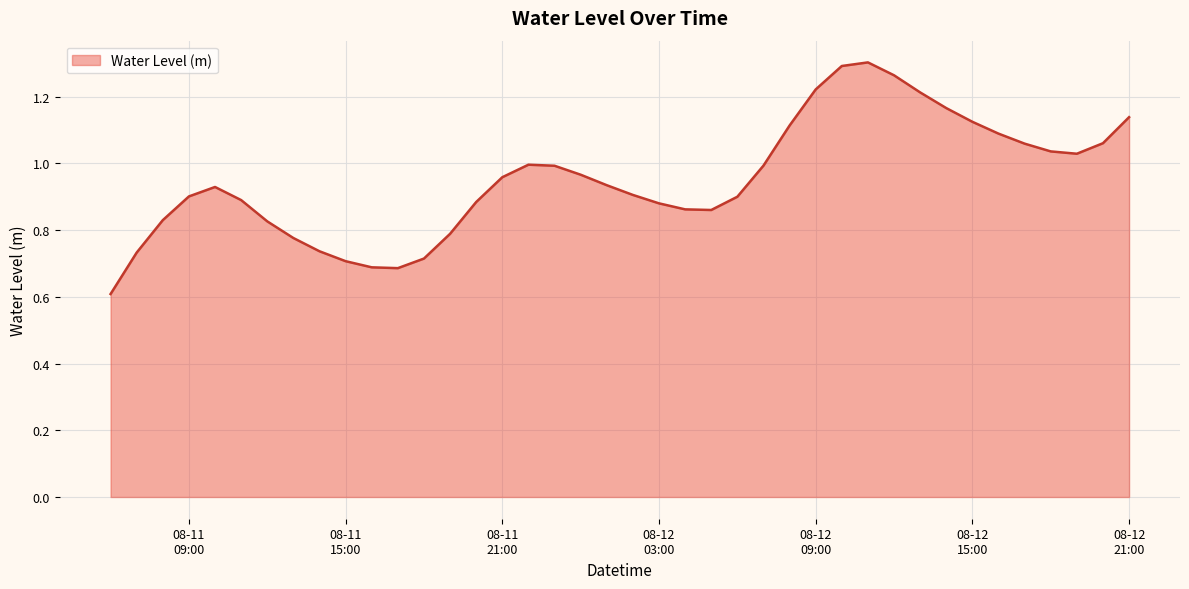

Does the chart have visible grid lines?

Yes